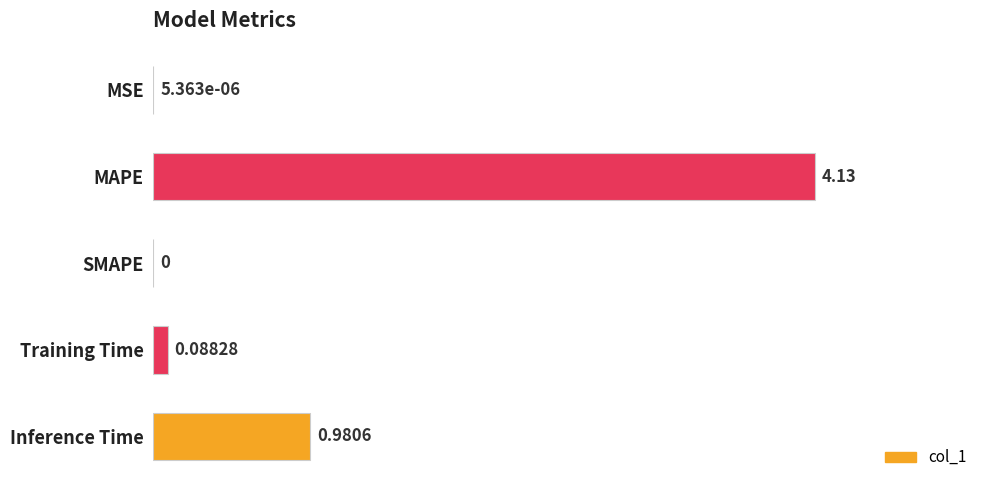

Between Training Time and SMAPE, which is larger?

Training Time